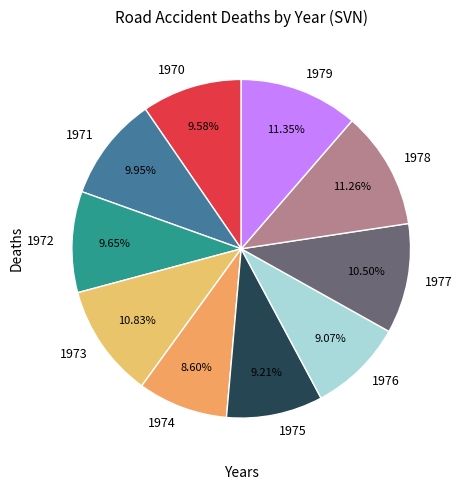

To the nearest percent, what percentage of the pie is 1972?

10%